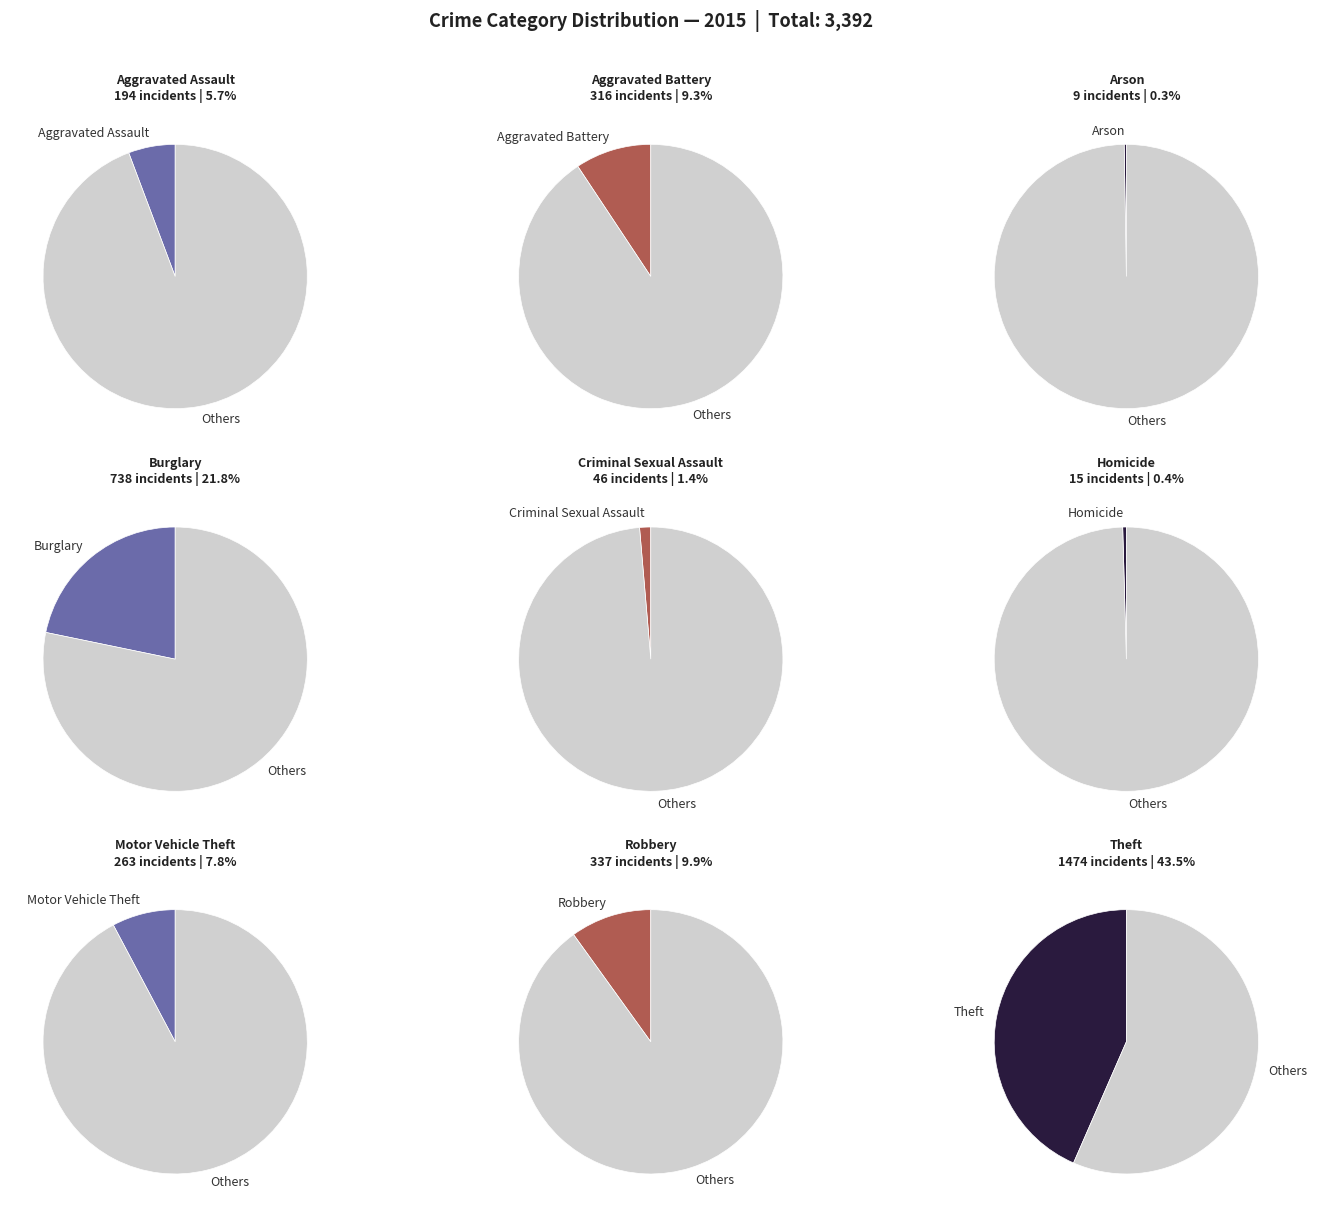

Which slice is the largest?

Theft